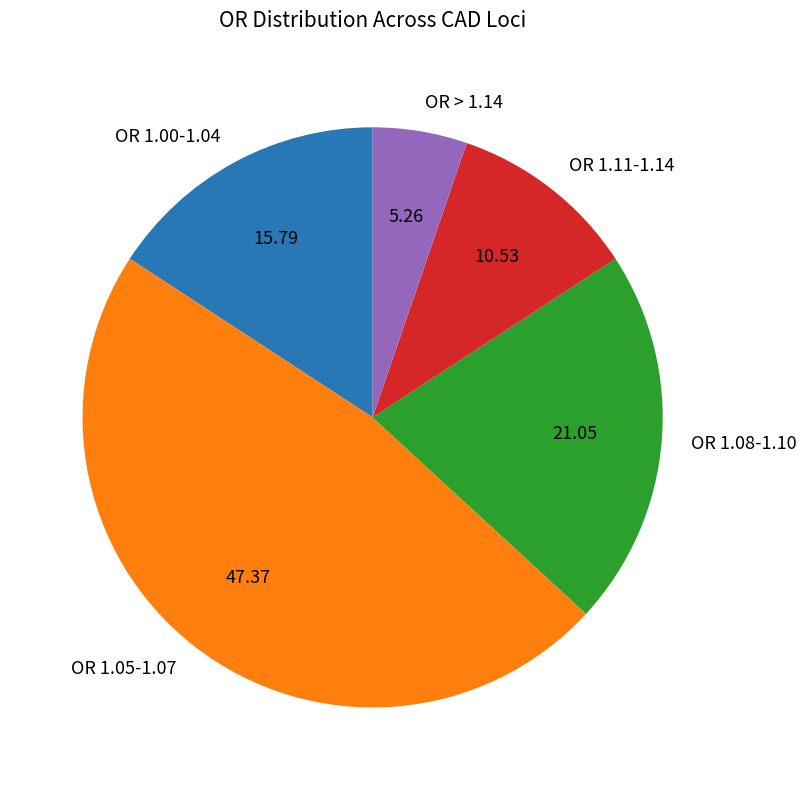

Do OR 1.05-1.07 and OR 1.00-1.04 together represent more than half of the pie?

Yes